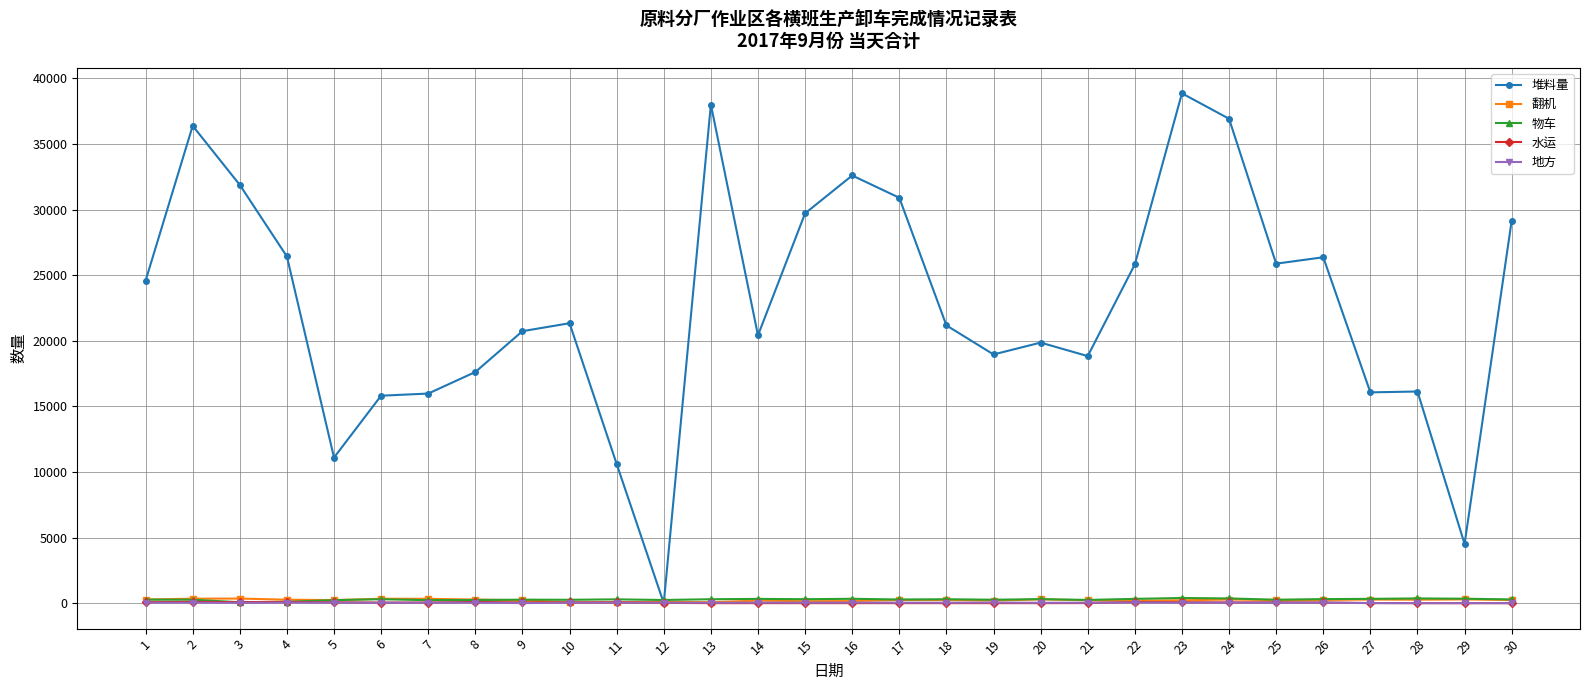

The value of 翻机 at 16 is 160. True or false?

True